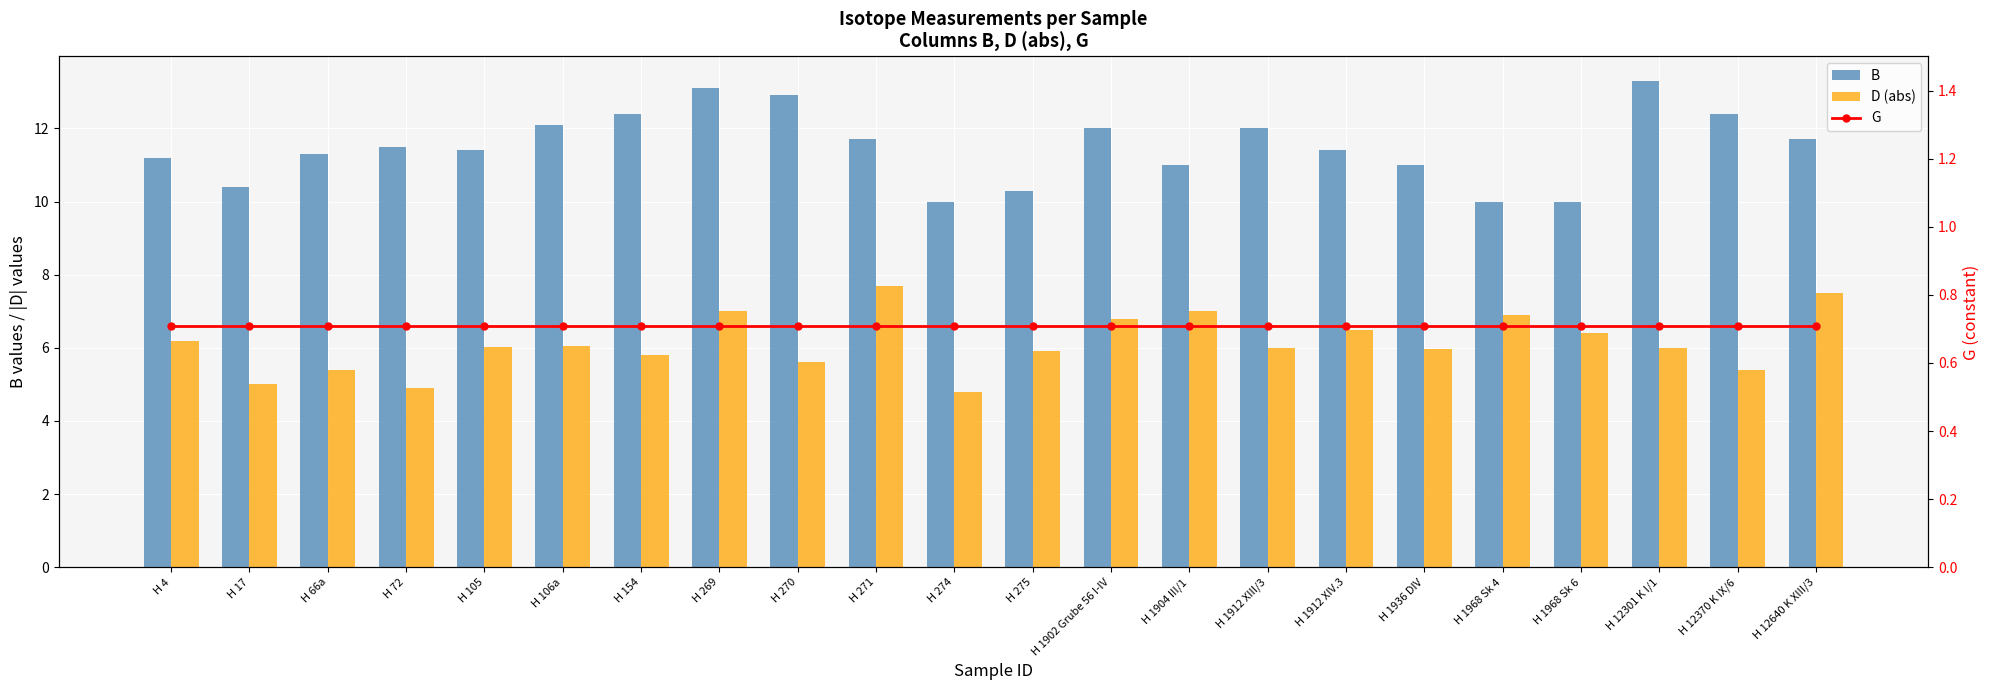

How many data points does each series have?

22